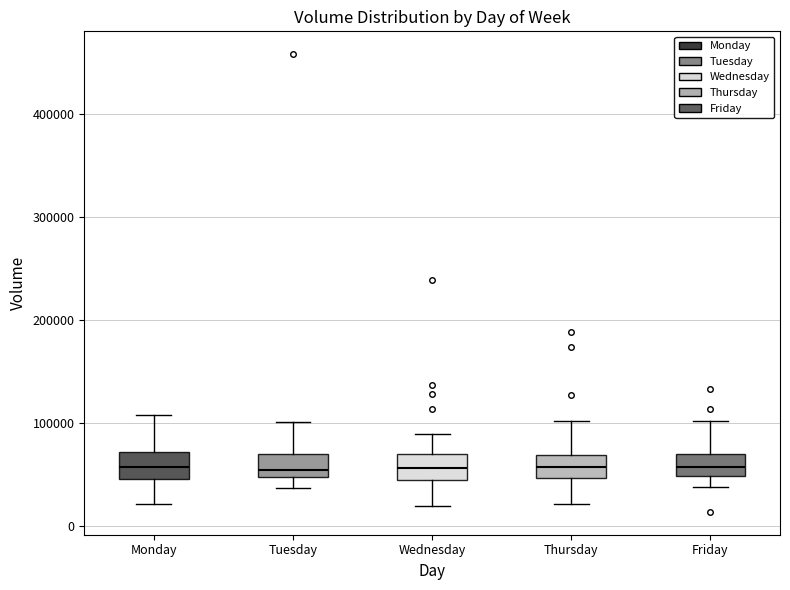

Where does the lower whisker of the box for Thursday end on the y-axis? The values are not printed on the chart, so give them approximately, as read against the axis.

20000